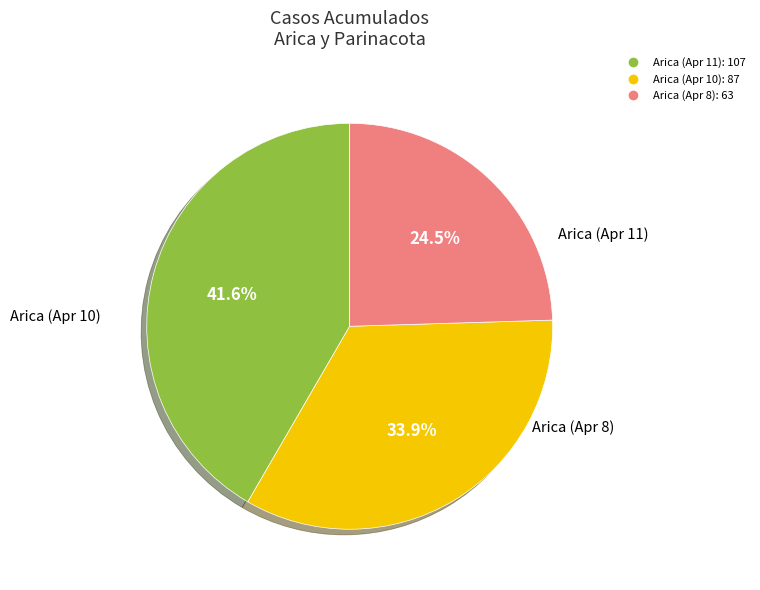

Does any single category account for the majority?

No